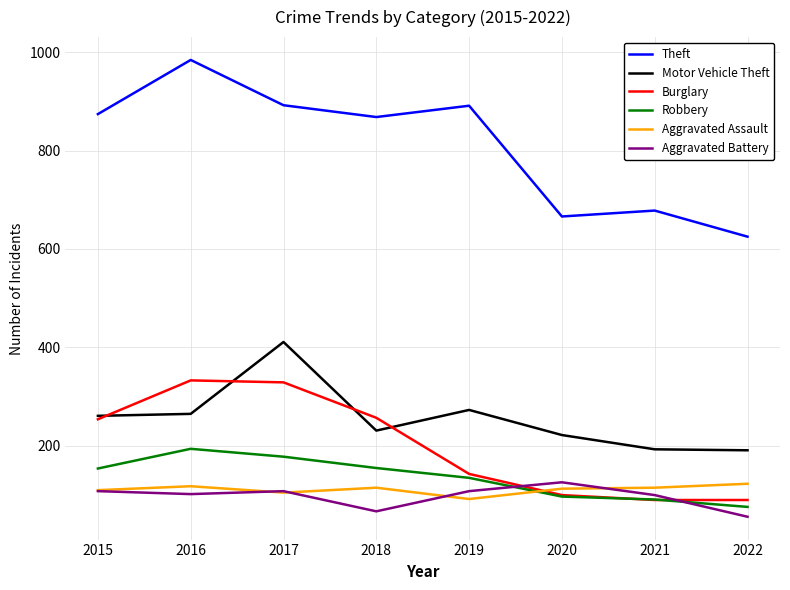

True or false: Burglary and Motor Vehicle Theft cross at least once.

True